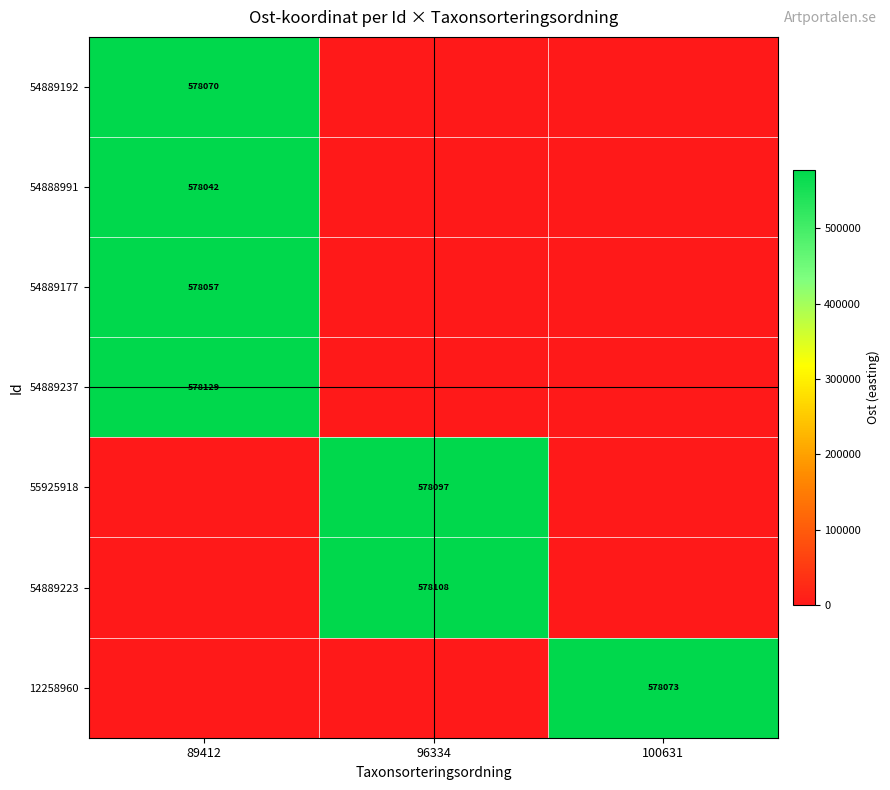

True or false: 54889177 has a value of 578057 at 89412.

True